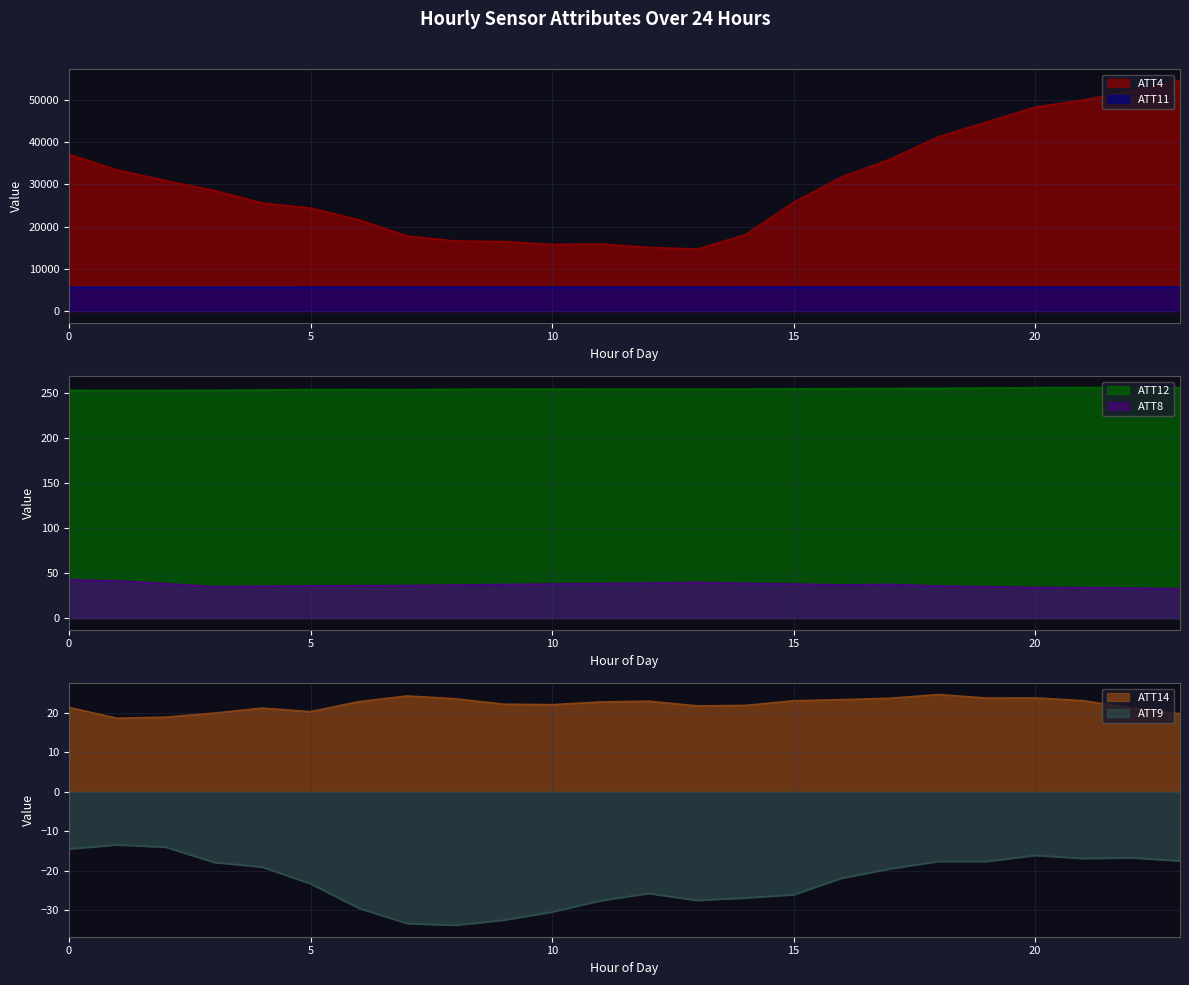

Which series has the largest range (max minus min)?

ATT4